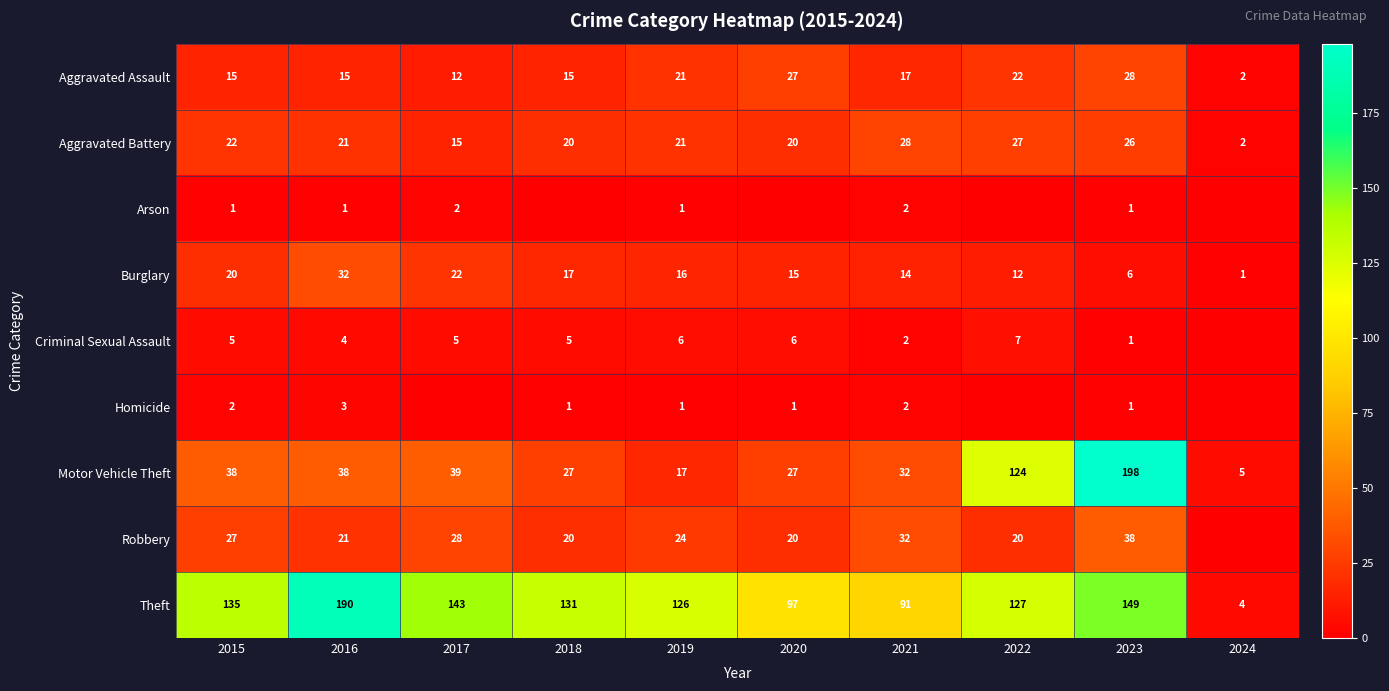

List the labels in order of Motor Vehicle Theft value, largest first.

2023, 2022, 2017, 2015, 2016, 2021, 2018, 2020, 2019, 2024